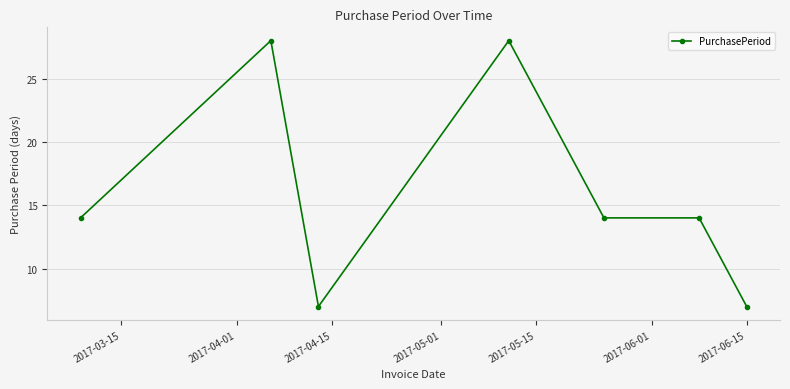

Does the chart display data point markers on the line(s)?

Yes